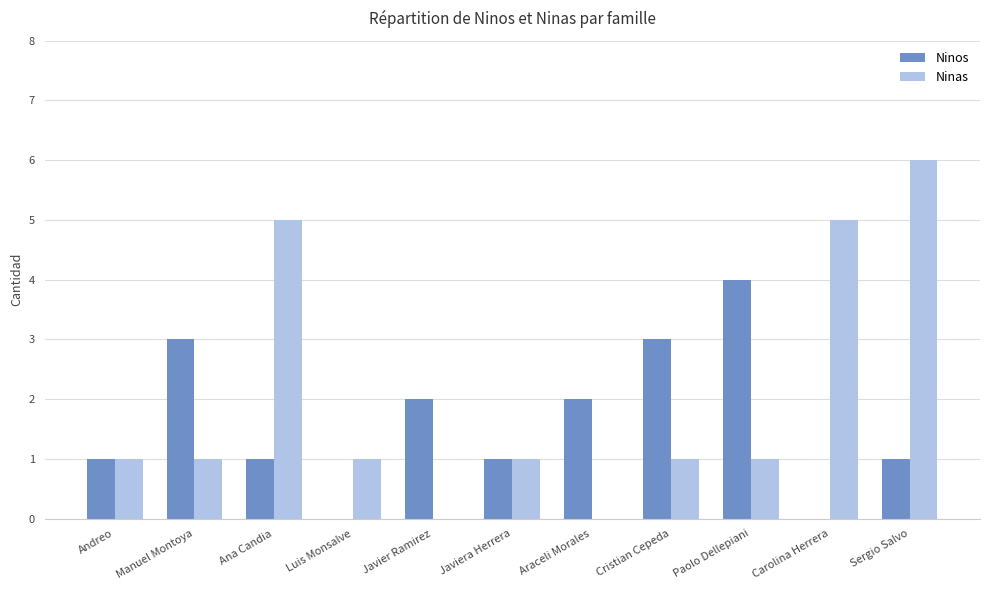

How many groups of bars are there?

11